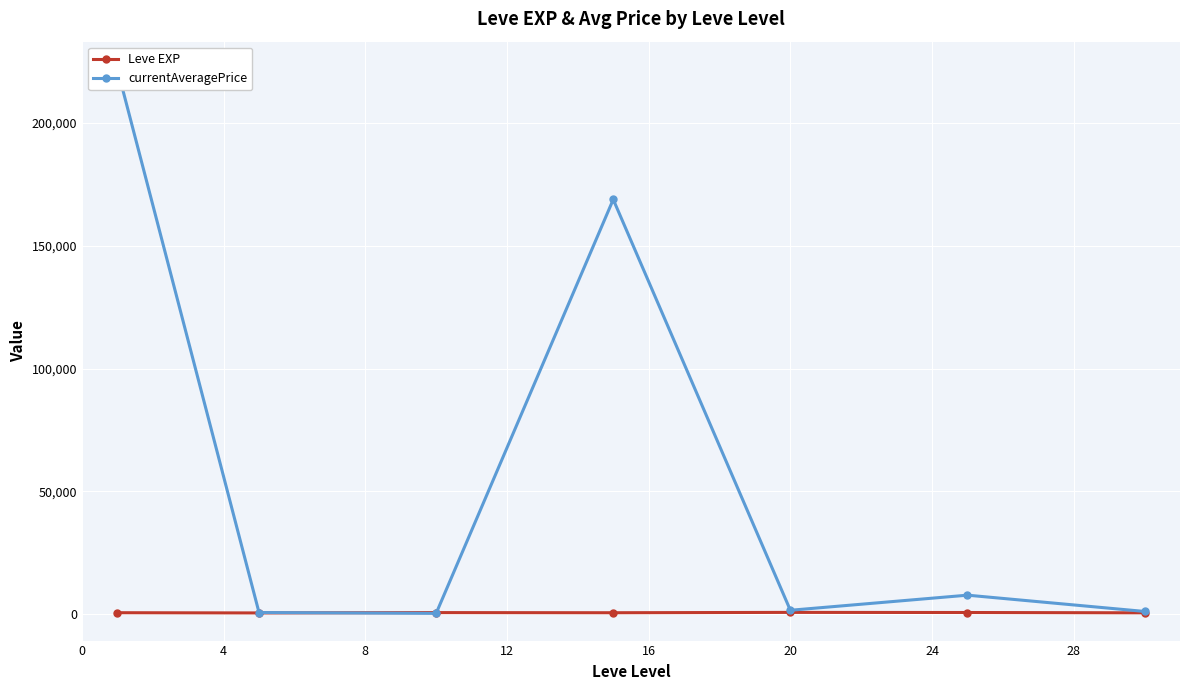

Which series has the largest total across all categories?

currentAveragePrice